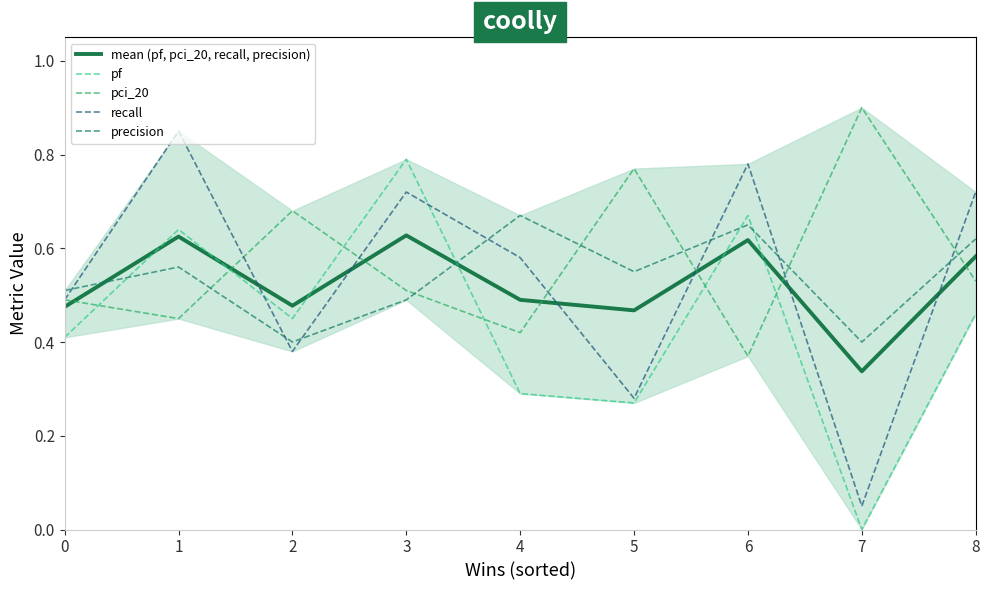

How many interior local valleys does the mean (pf, pci_20, recall, precision) series have?

3